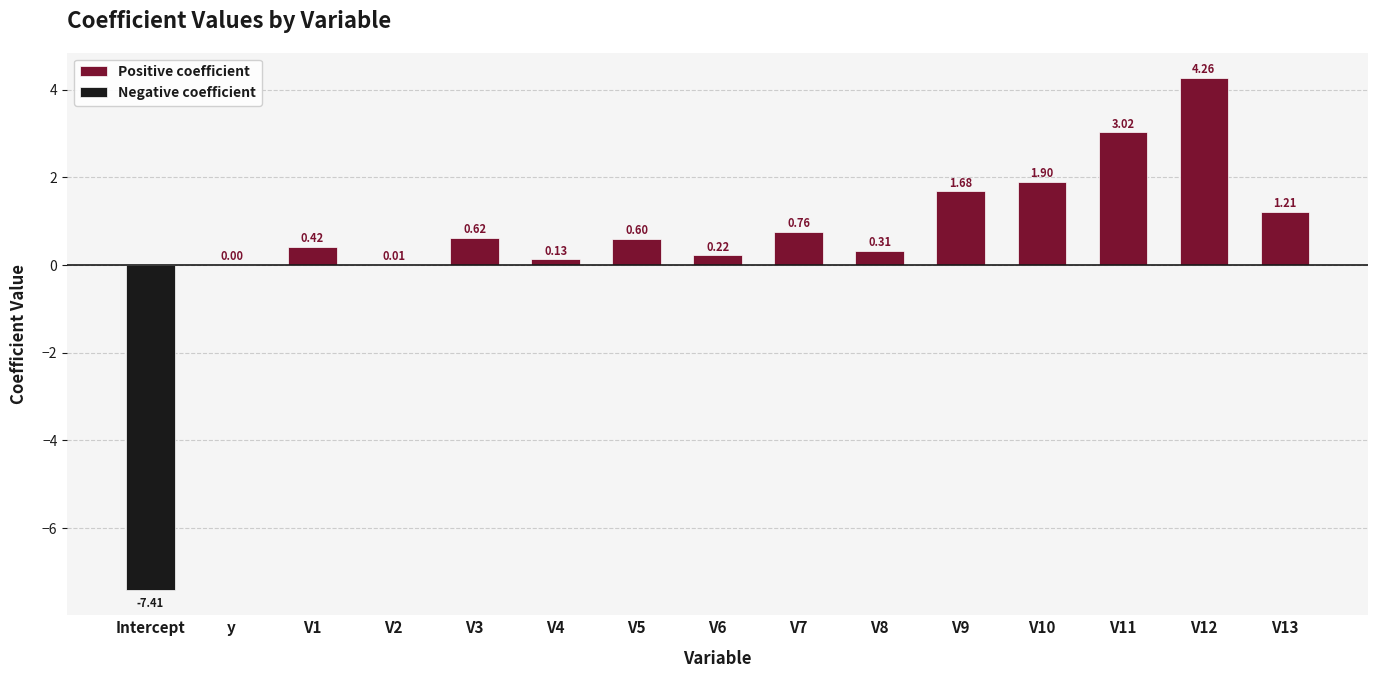

What is the sum of the Positive coefficient values at V4 and V9?

1.8